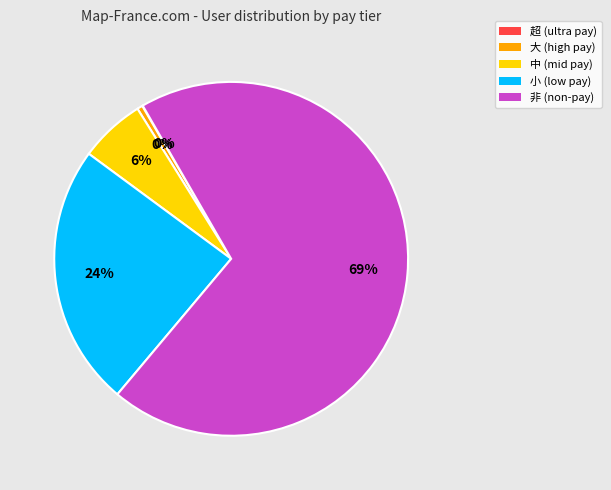

The 小 slice represents 17% of the pie. True or false?

False